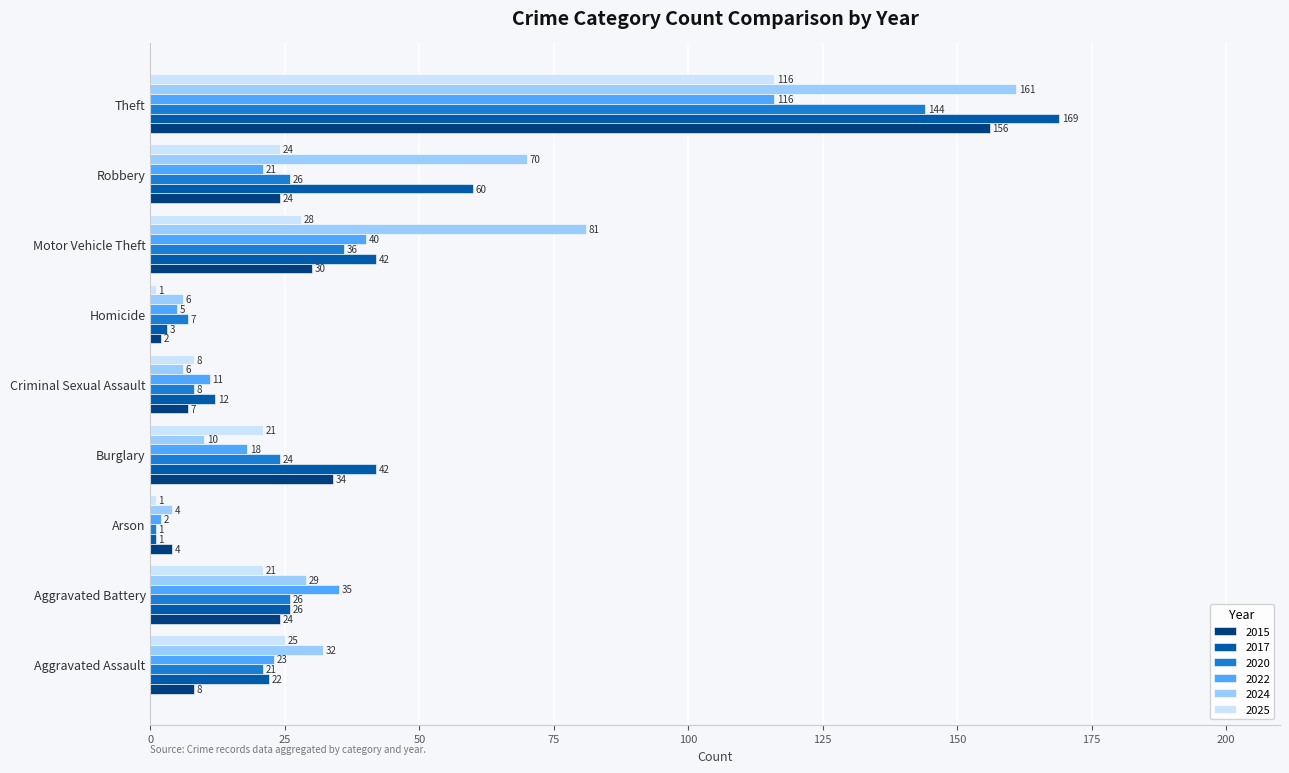

What is the spread (max minus min) of values at Motor Vehicle Theft?

53